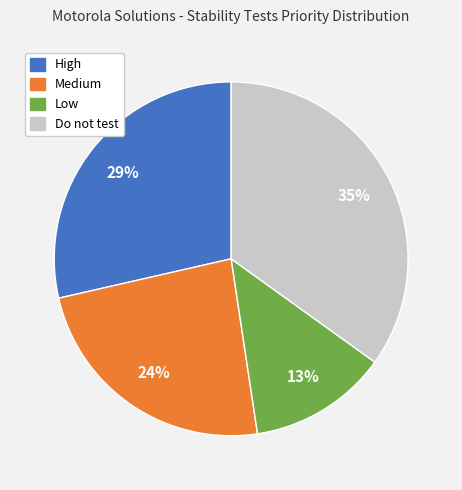

To the nearest percent, what percentage of the pie is High?

29%